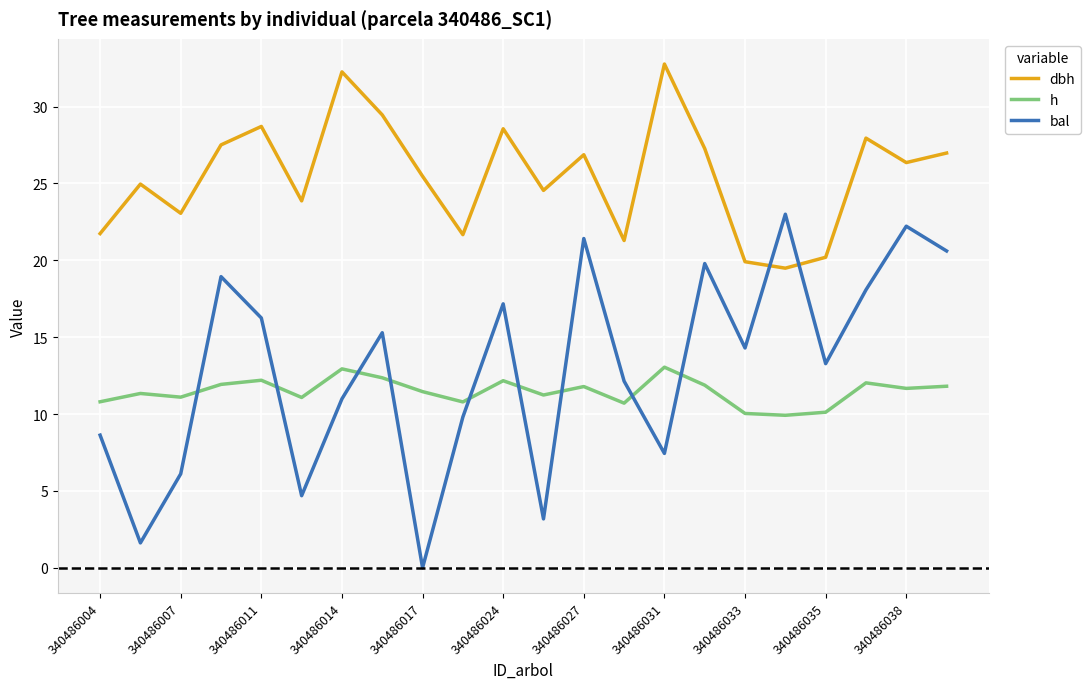

Which series has the widest spread of values?

bal